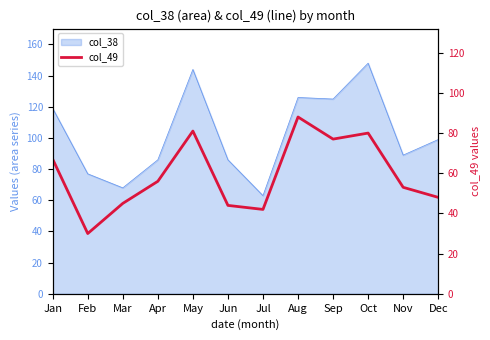

Reading left to right, what are all the values shown in this chart?

Jan=67	Feb=30	Mar=45	Apr=56	May=81	Jun=44	Jul=42	Aug=88	Sep=77	Oct=80	Nov=53	Dec=48